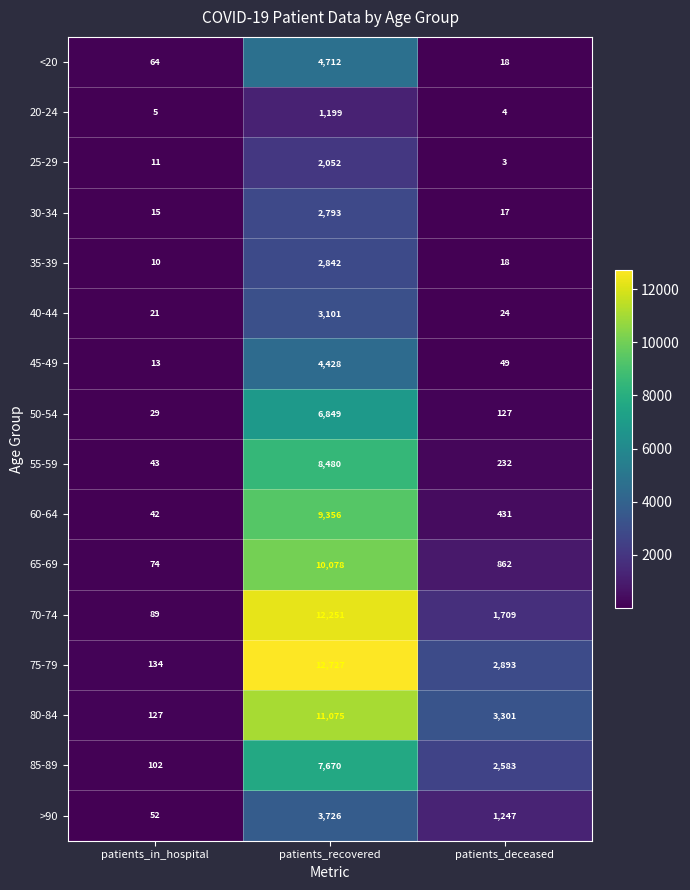

Is it true that 85-89 equals 102 at patients_in_hospital?

True